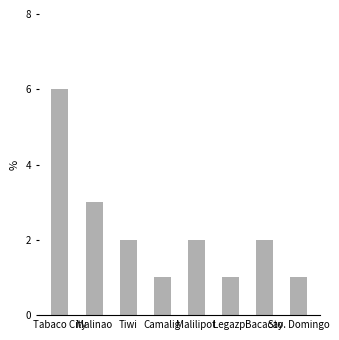

What is the value of the 6th bar from the left?

1